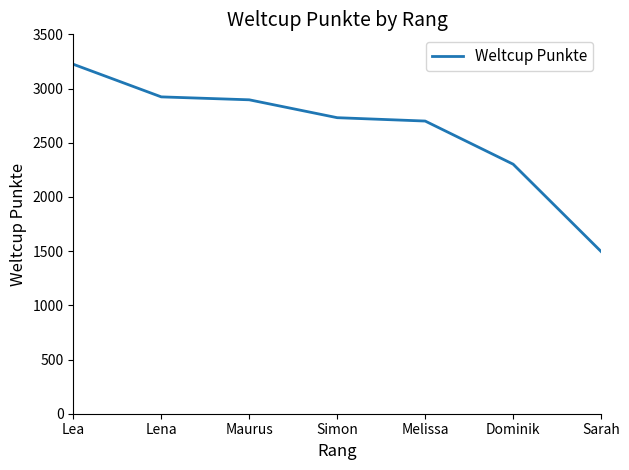

At which label is the value closest to 2360?

Dominik